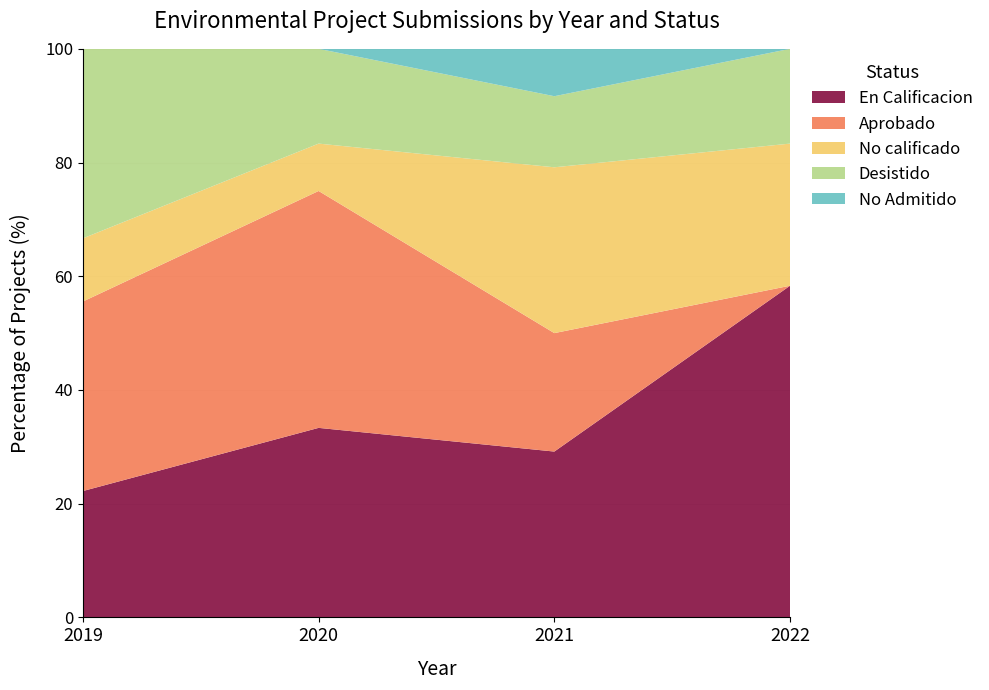

Reading left to right, list all the values displayed in this chart.

En Calificacion: 2	8	7	7
Aprobado: 3	10	5	0
No calificado: 1	2	7	3
Desistido: 3	4	3	2
No Admitido: 0	0	2	0